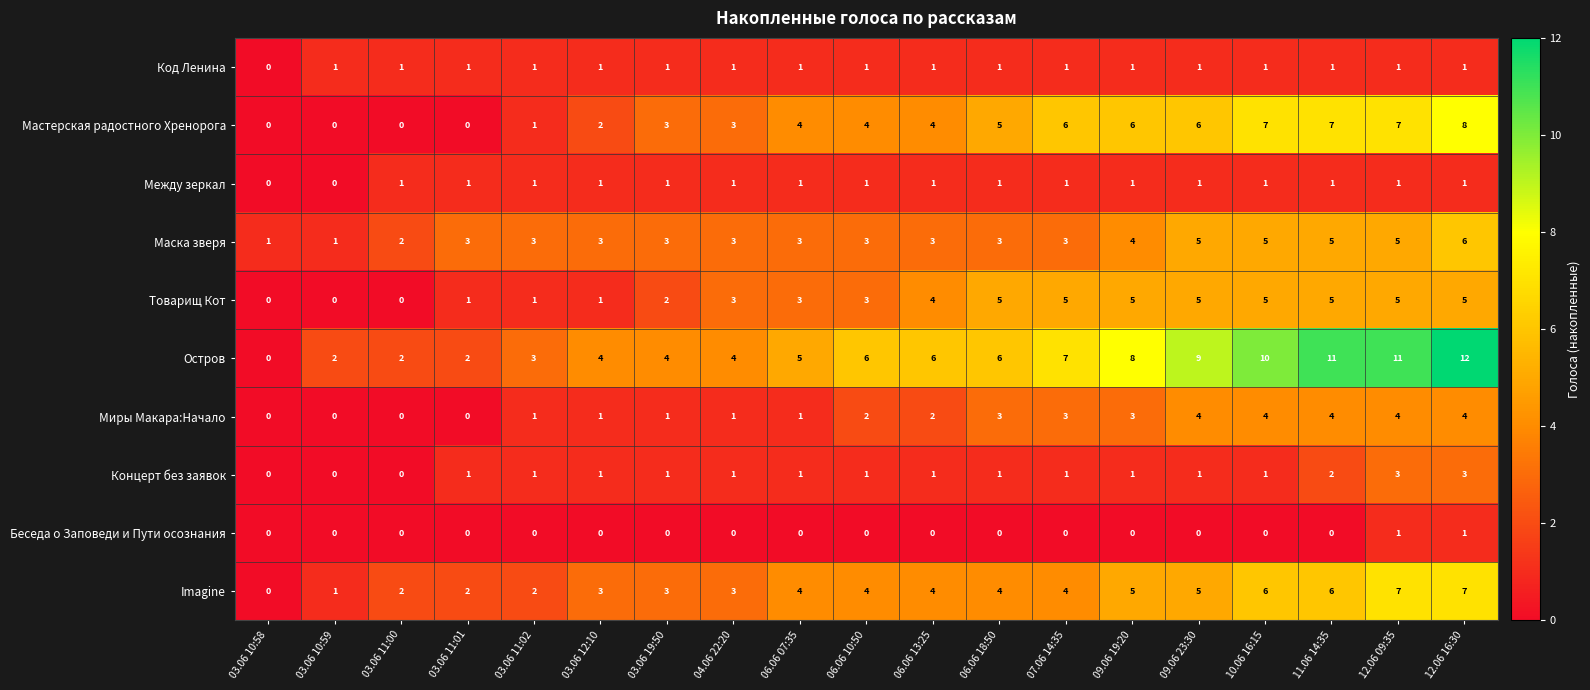

What is the sum of the Миры Макара:Начало values at 06.06 18:50 and 06.06 07:35?

4